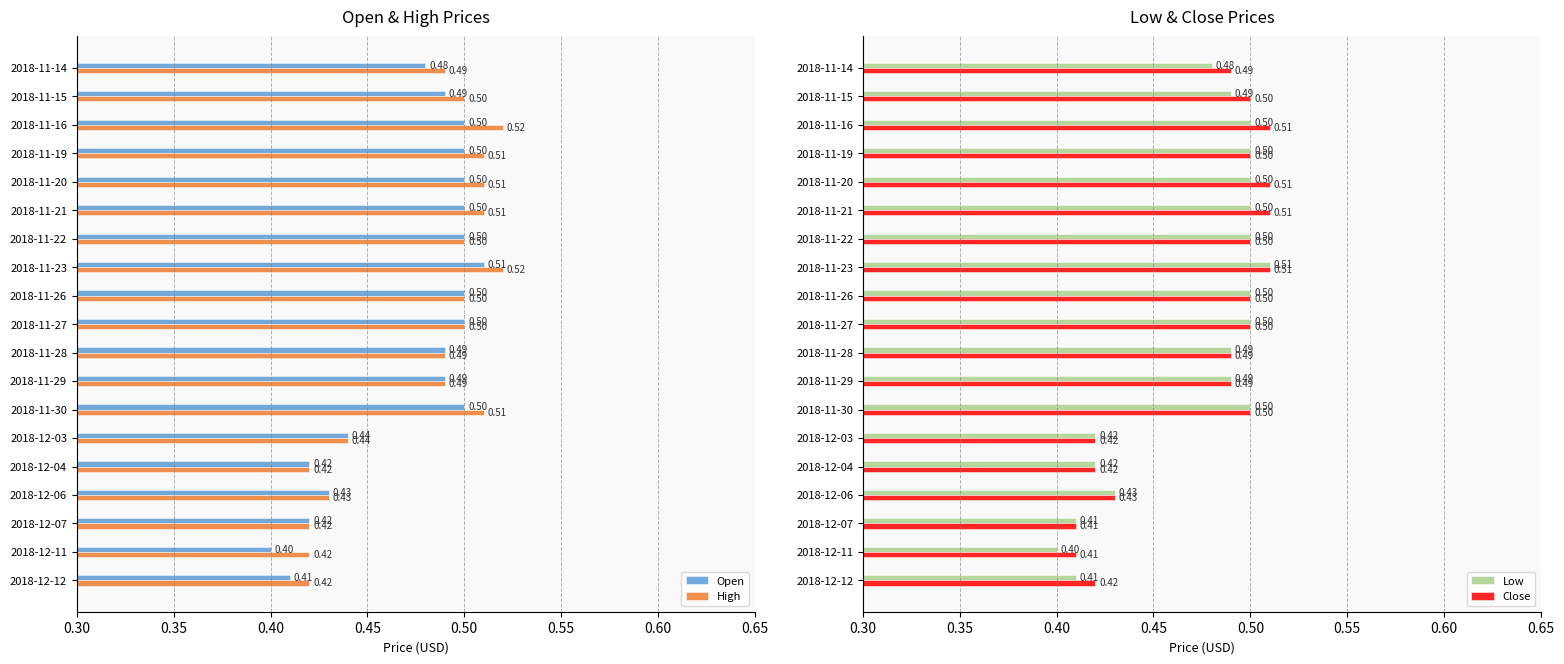

How many groups of bars are there?

19